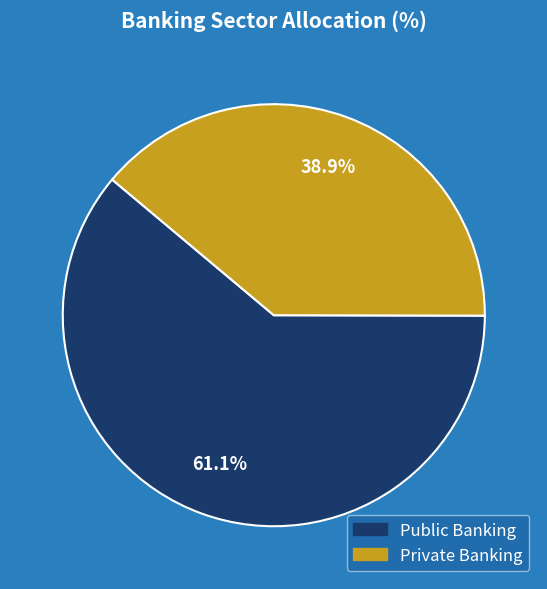

To the nearest percent, what portion does Private Banking represent?

39%